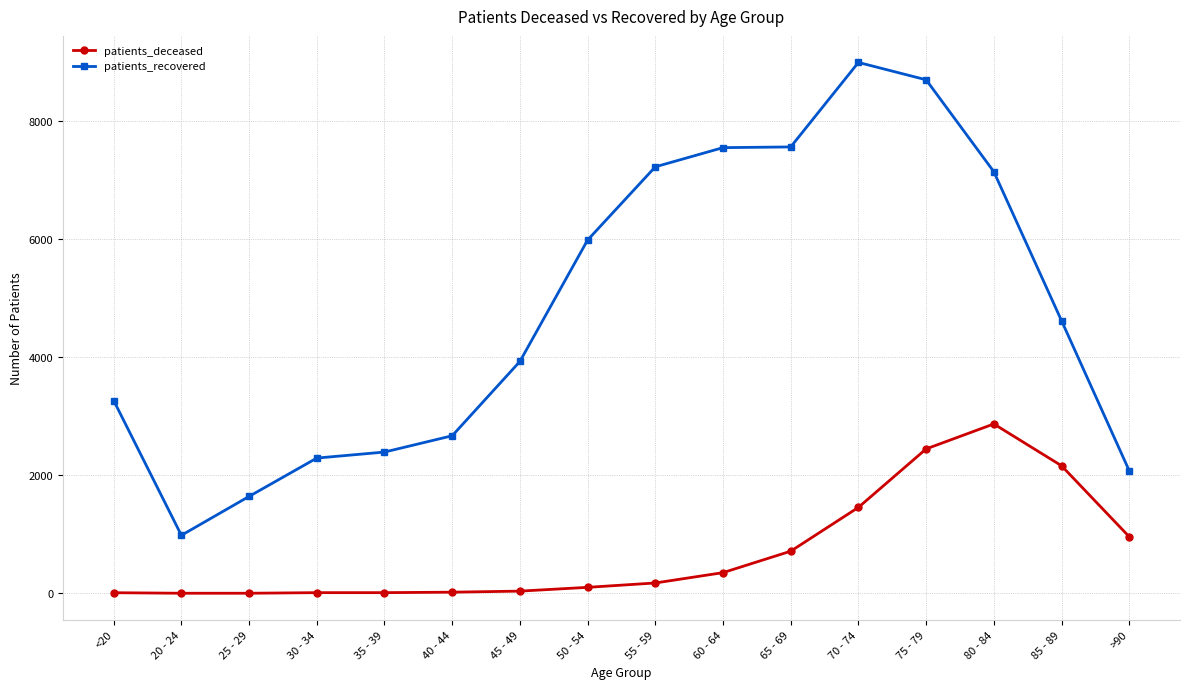

What is the average value of the patients_deceased series?

709